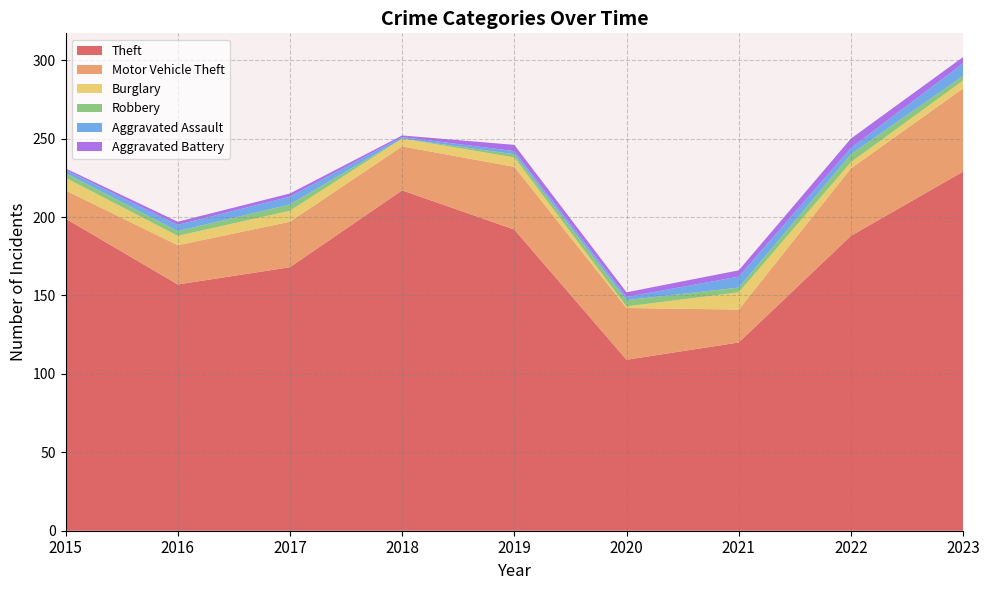

Reading left to right, transcribe all the data shown in this chart.

Theft: 2015=199	2016=157	2017=168	2018=217	2019=192	2020=109	2021=120	2022=188	2023=229
Motor Vehicle Theft: 2015=18	2016=25	2017=29	2018=28	2019=40	2020=33	2021=21	2022=43	2023=53
Burglary: 2015=8	2016=6	2017=7	2018=5	2019=6	2020=1	2021=11	2022=4	2023=5
Robbery: 2015=3	2016=3	2017=4	2018=0	2019=2	2020=4	2021=3	2022=5	2023=3
Aggravated Assault: 2015=2	2016=4	2017=5	2018=1	2019=2	2020=2	2021=7	2022=4	2023=8
Aggravated Battery: 2015=1	2016=2	2017=2	2018=1	2019=4	2020=3	2021=4	2022=6	2023=4